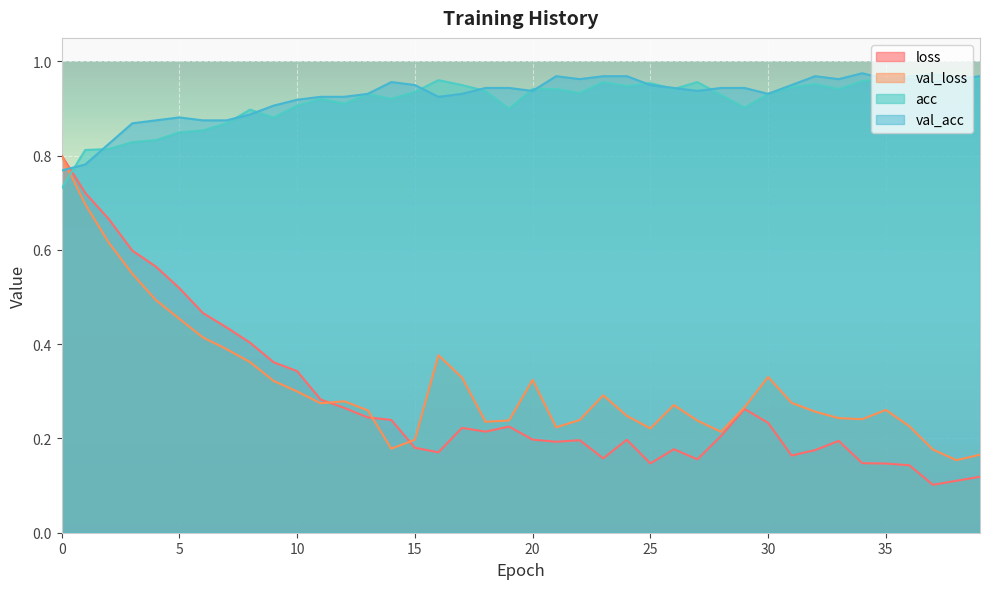

What is the label of the 32nd point from the left?

31